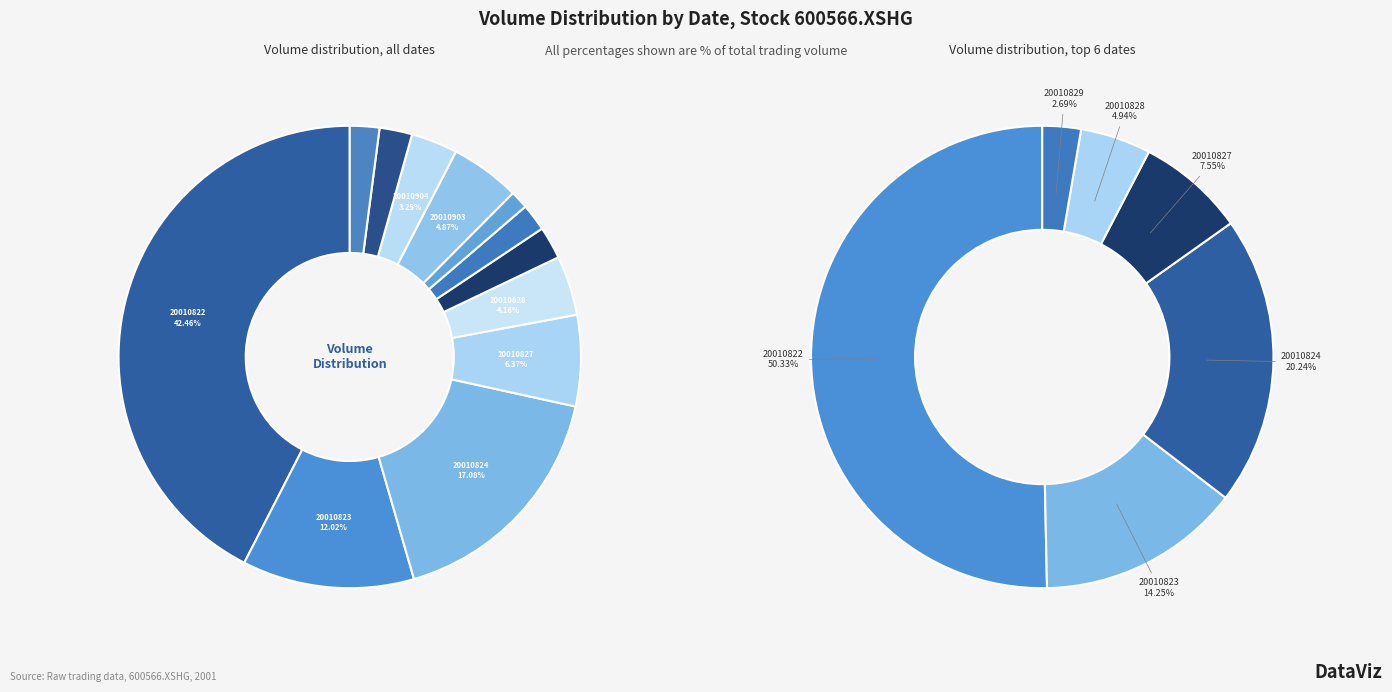

How many segments does this pie chart have?

12